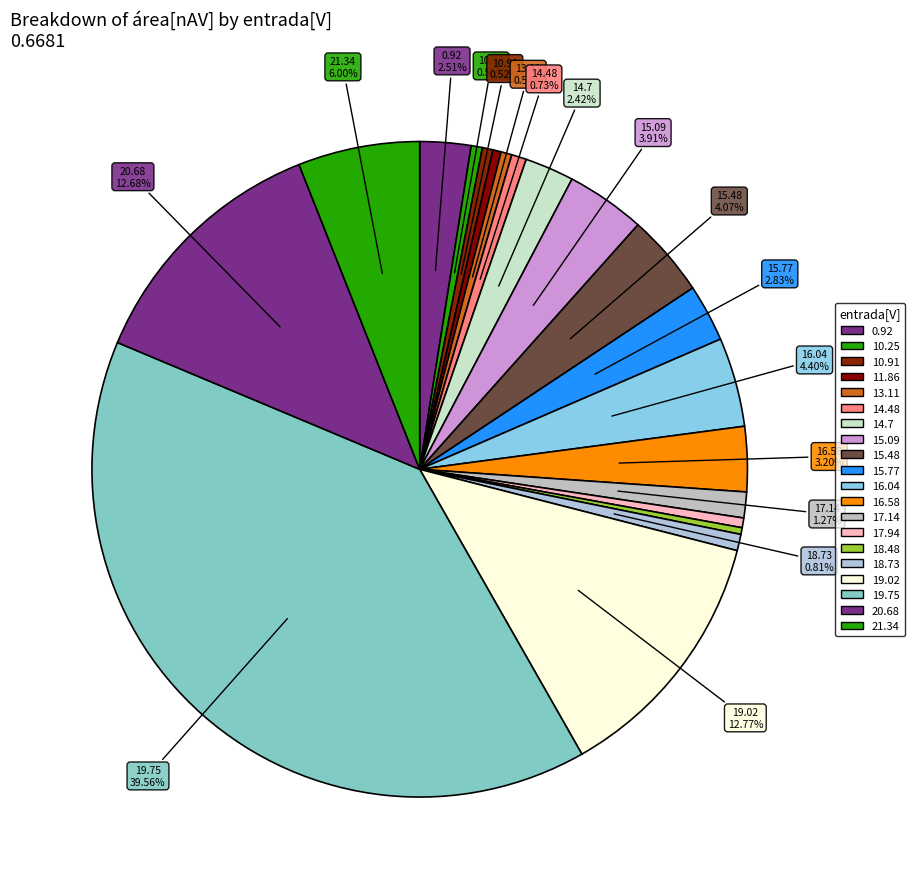

Count the number of slices in the pie.

20